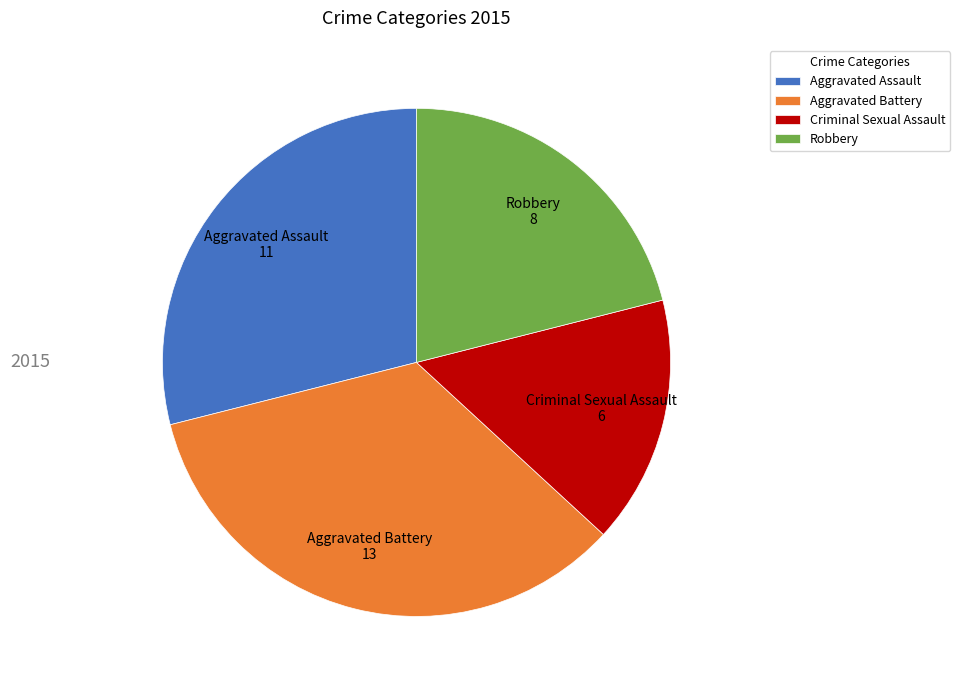

Count the number of slices in the pie.

4